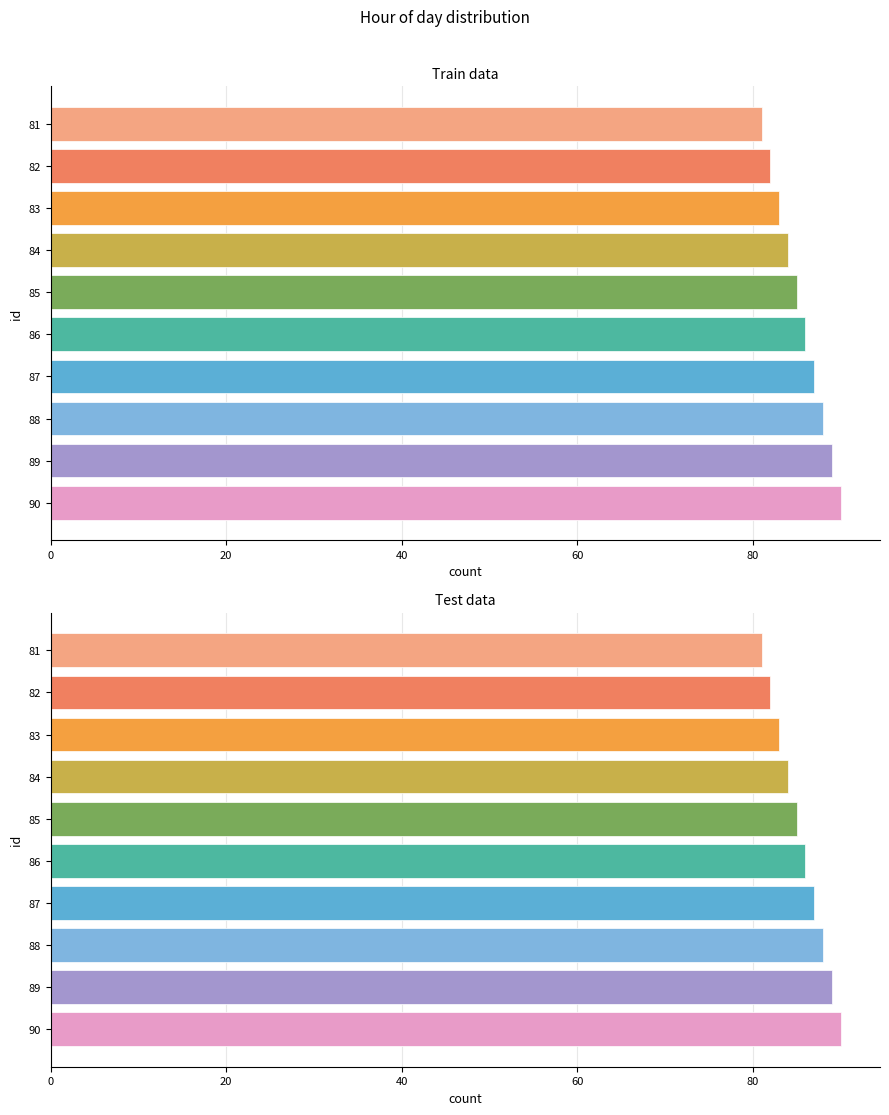

List the series in order of their peak value, highest first.

Train data, Test data